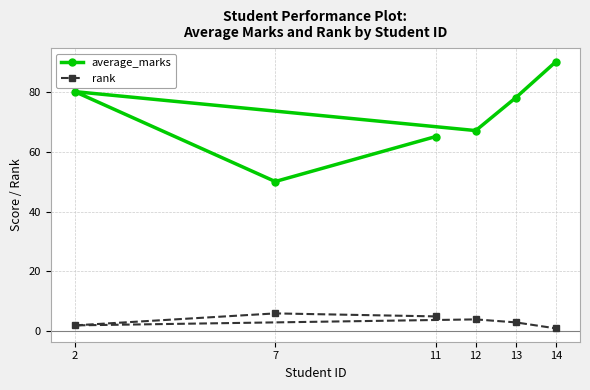

What is the average value of the rank series?

4